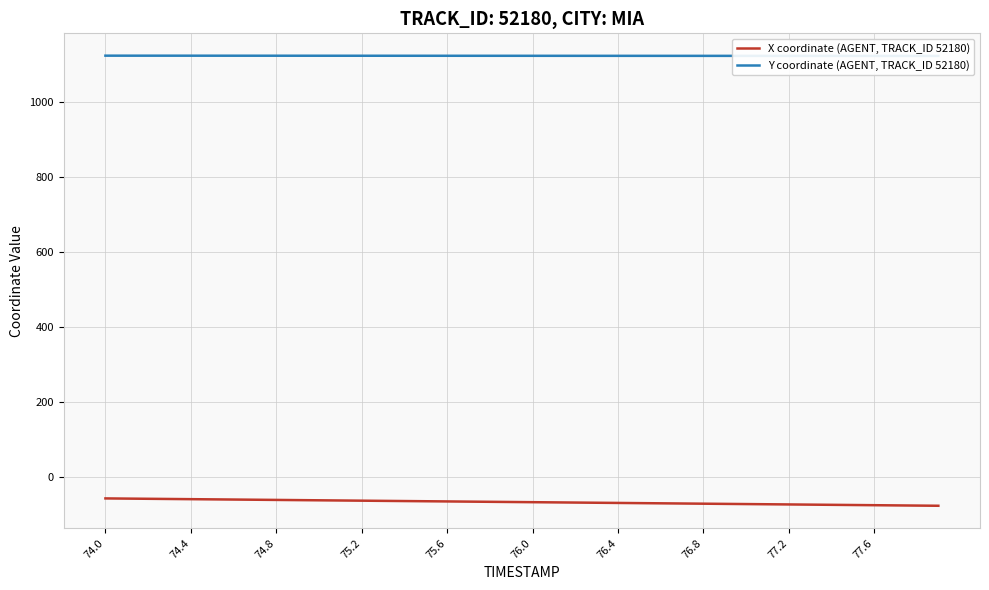

True or false: X coordinate (AGENT, TRACK_ID 52180) has a value of -116.2 at 76.0.

False